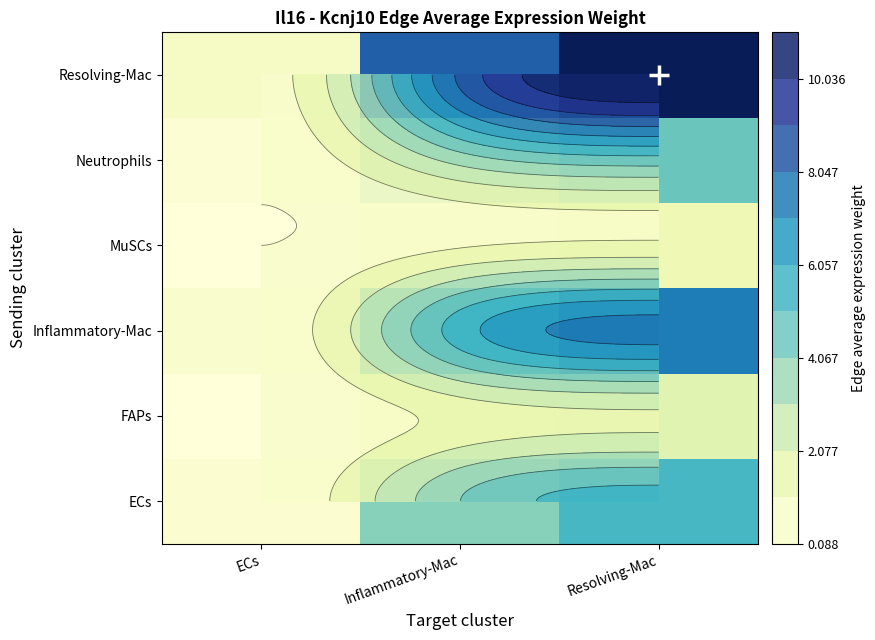

At which label does Inflammatory-Mac reach its minimum?

ECs